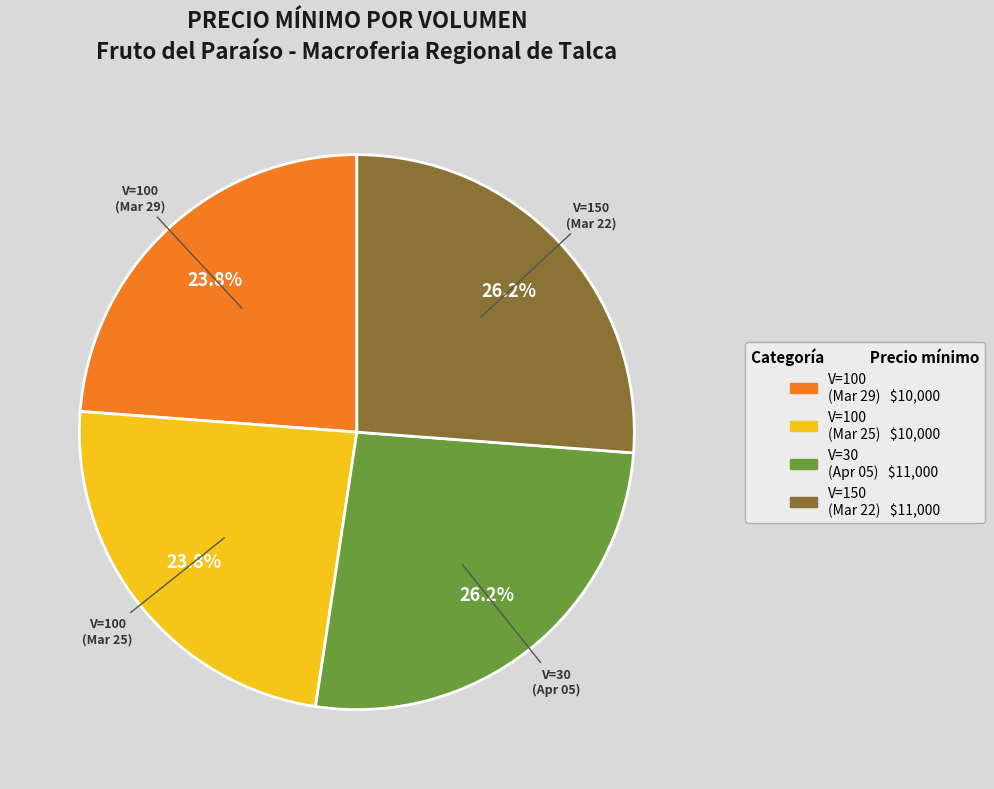

How many segments does this pie chart have?

4